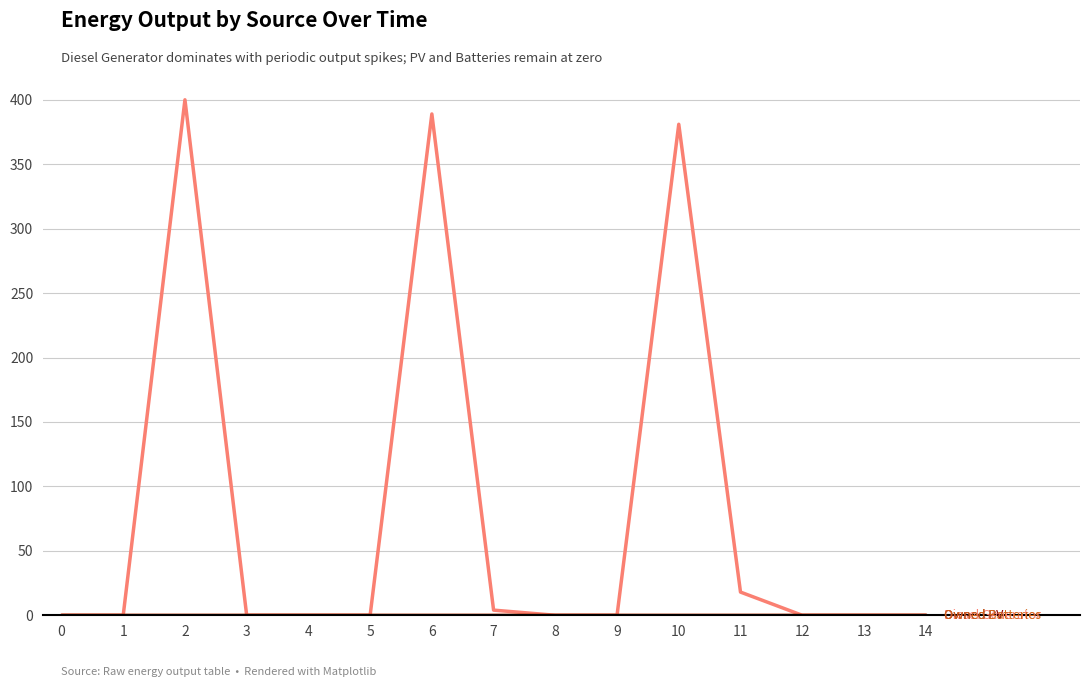

Does the chart have visible grid lines?

Yes